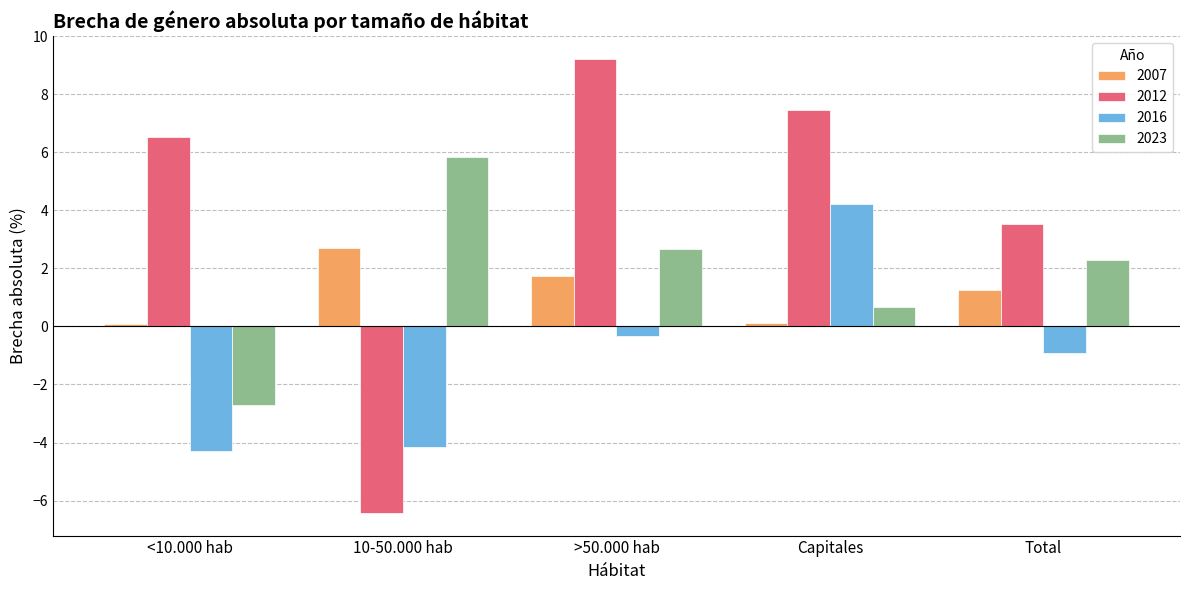

Where does the 2016 series first go above 0?

Capitales